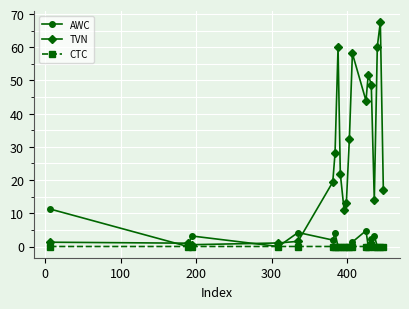

How many categories are shown in the chart?

20